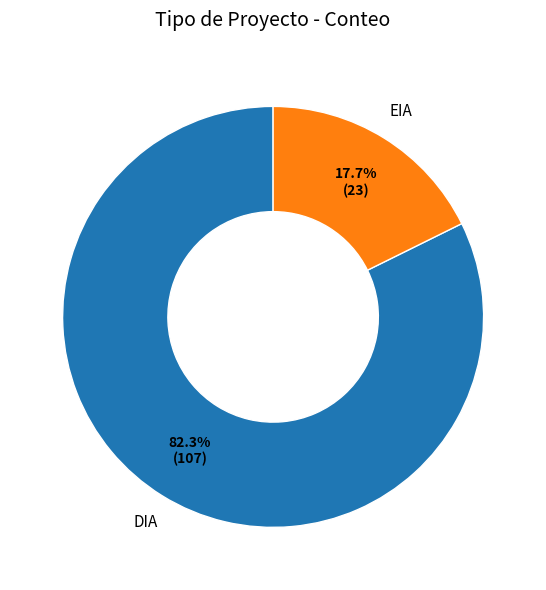

How many slices are in this pie chart?

2